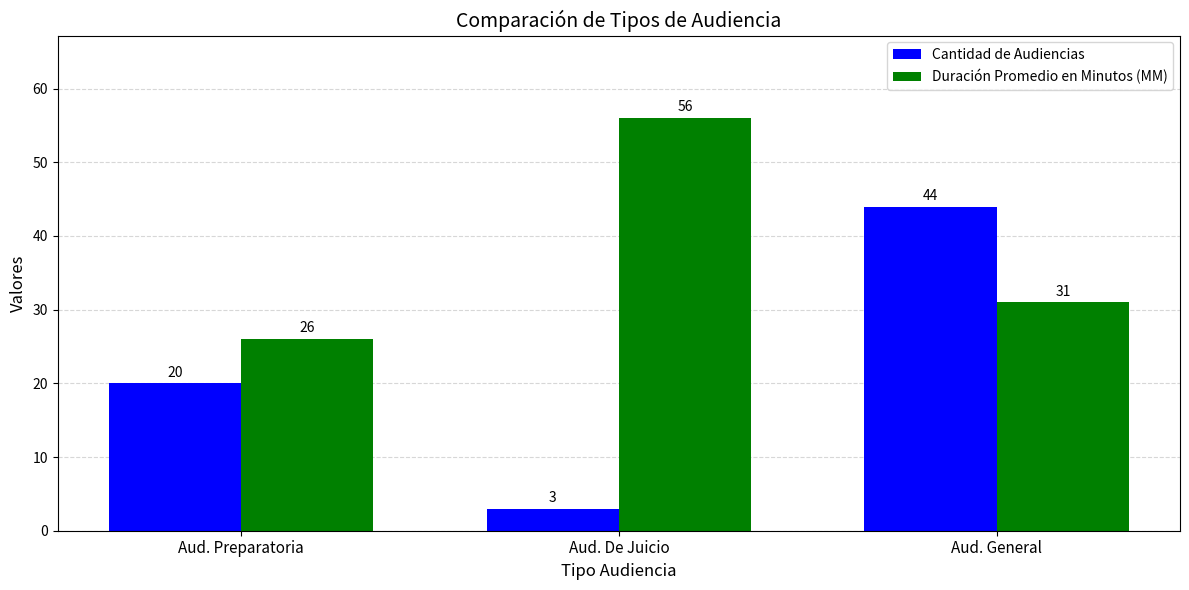

How many bars are there in each group?

2